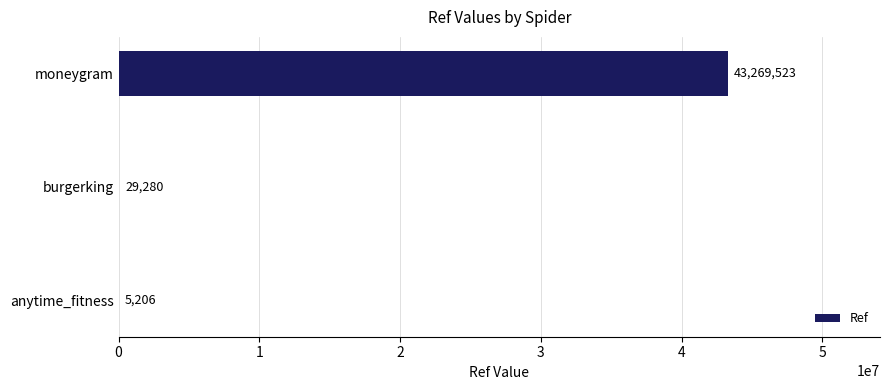

Approximately how many times larger is the value at burgerking compared to anytime_fitness?

5.6